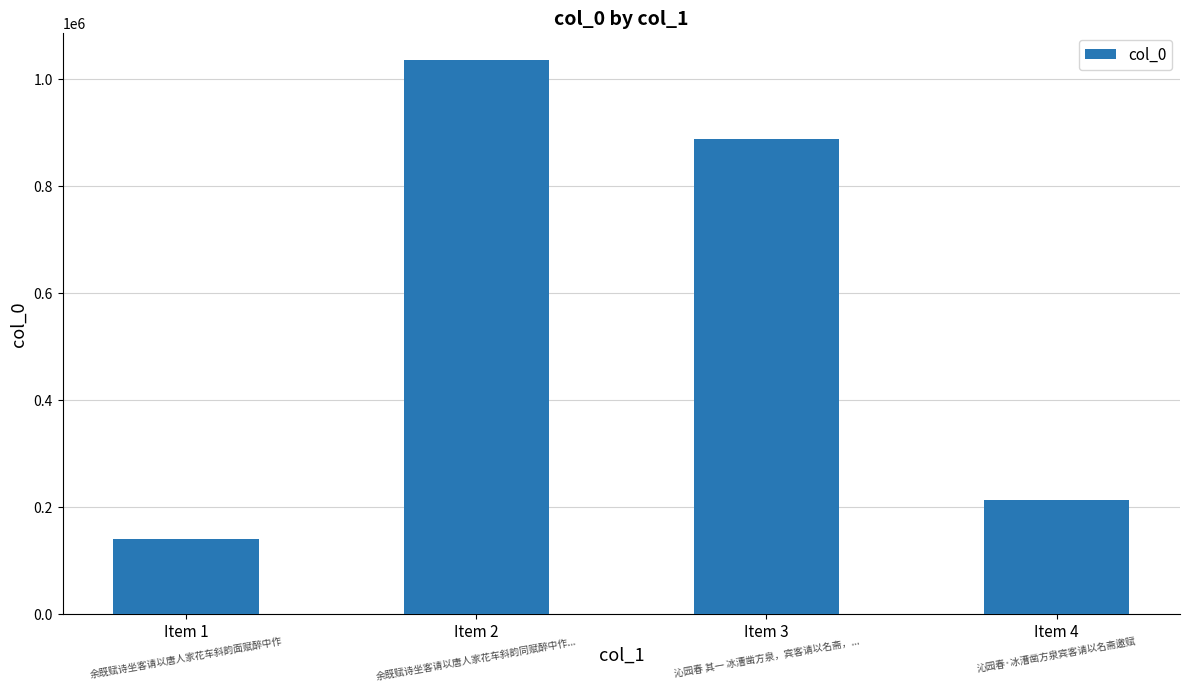

Is it true that the value at Item 2 is 1803619?

False